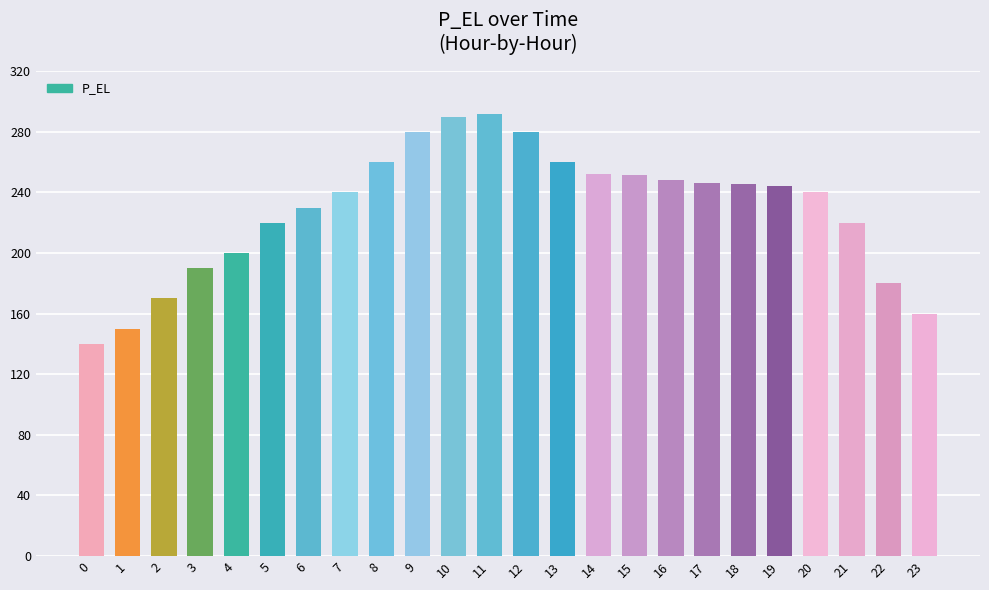

What is the value of the 1st bar from the left?

140.0